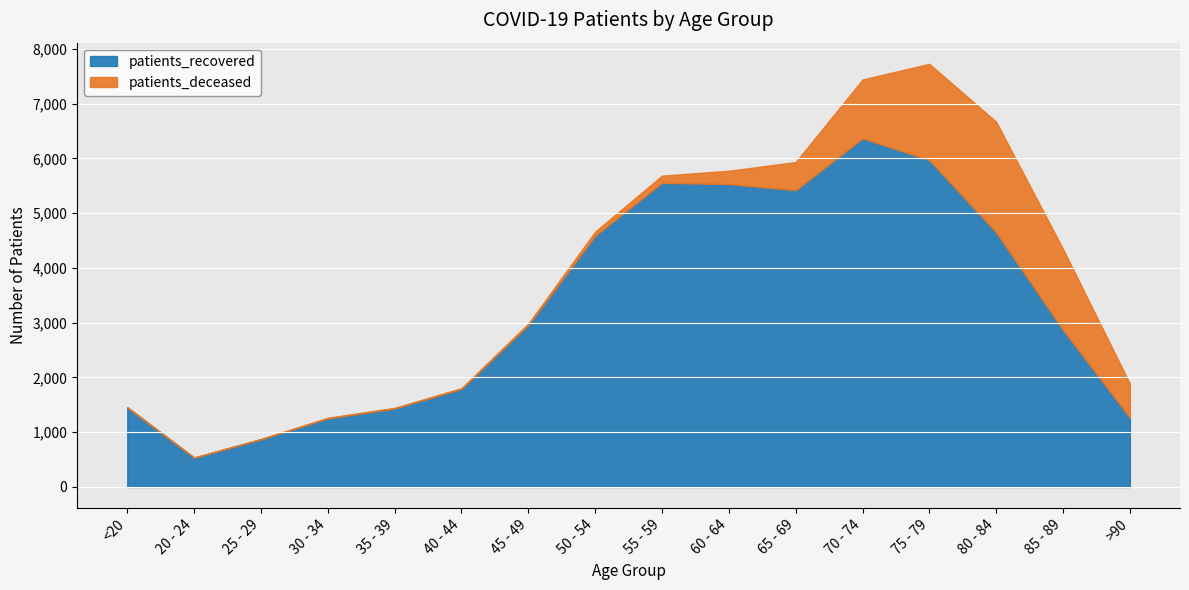

The value of patients_deceased at 50 - 54 is 77. True or false?

True